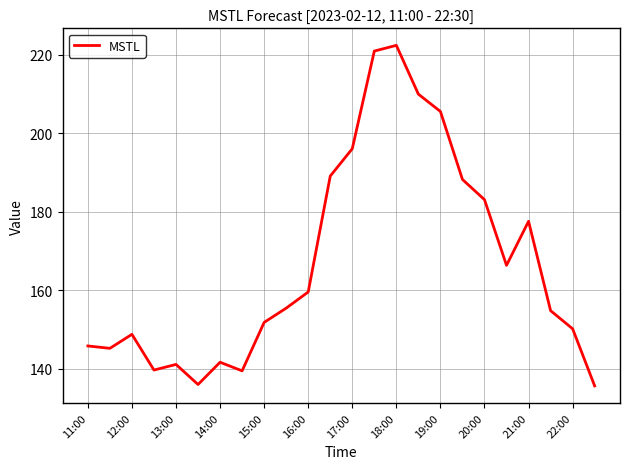

What is the minimum value shown in the chart?

135.6